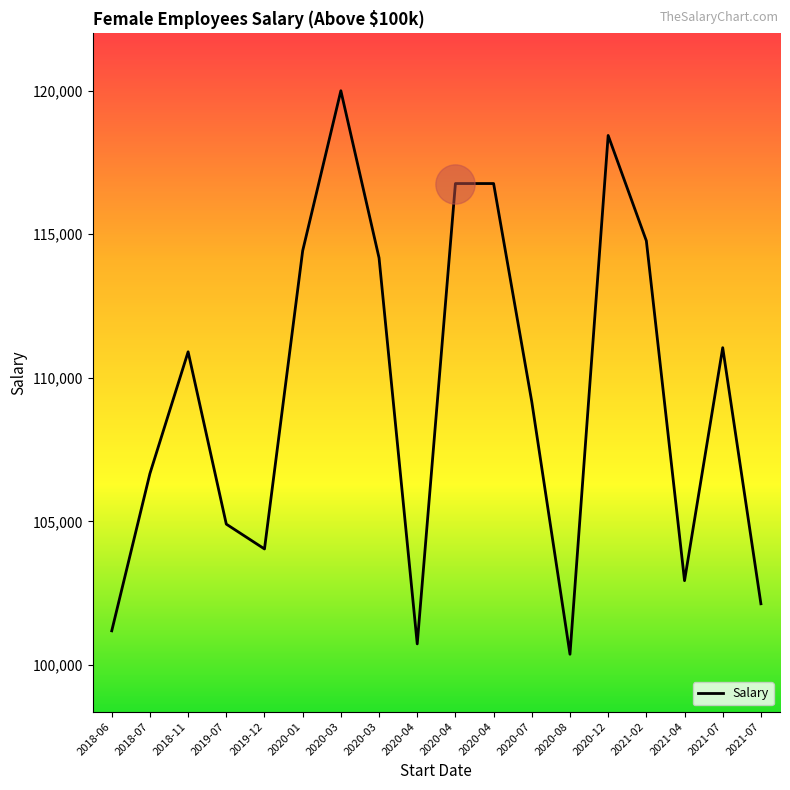

Between 2020-04 and 2020-03, which is larger?

2020-04